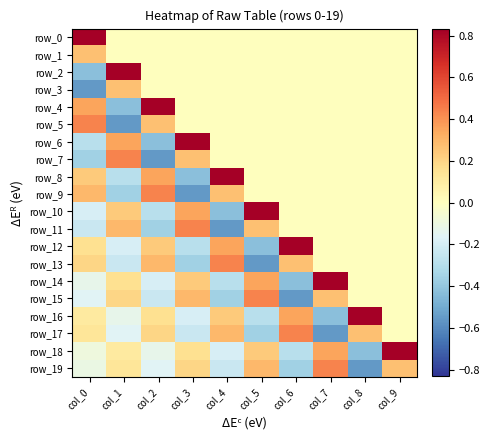

Is the value of row_18 at col_9 greater than the value of row_16 at col_8?

No